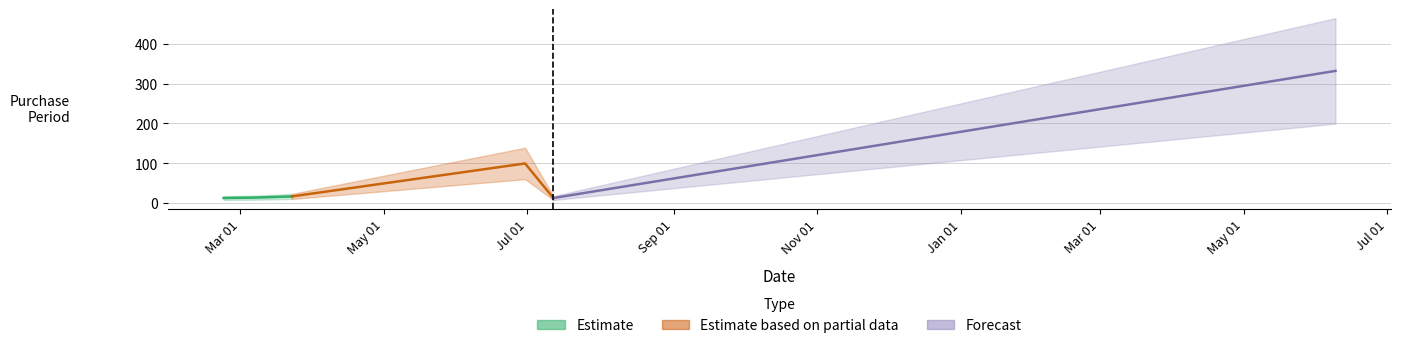

What position from the right is 2016-07-12?

2